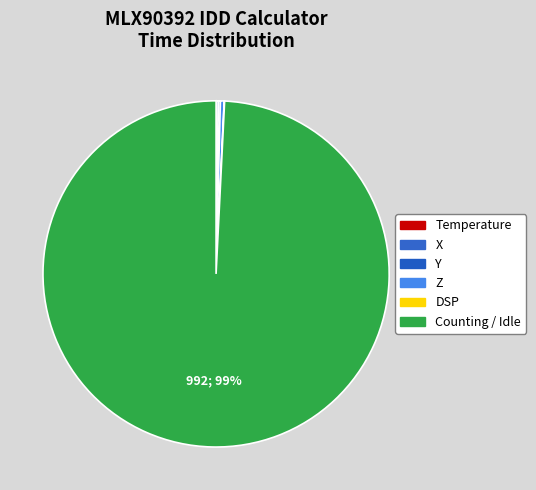

Which category accounts for the majority?

Counting / Idle